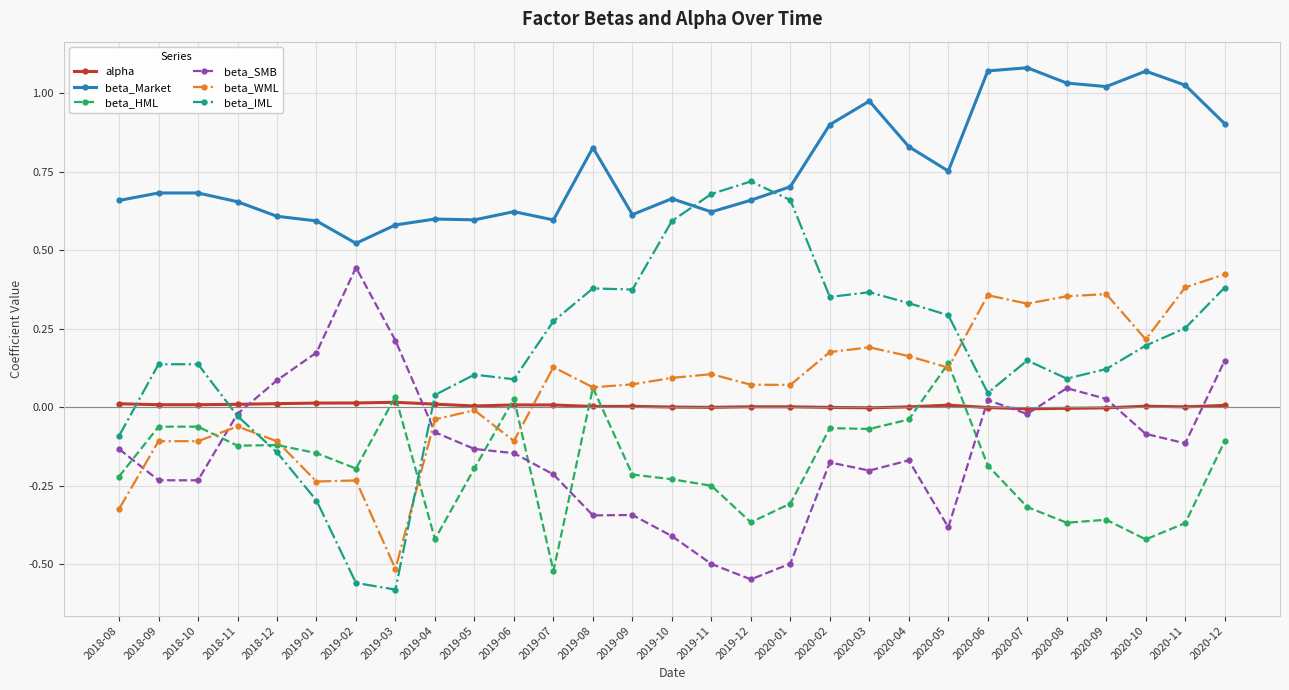

What is the label of the 22nd point from the left?

2020-05